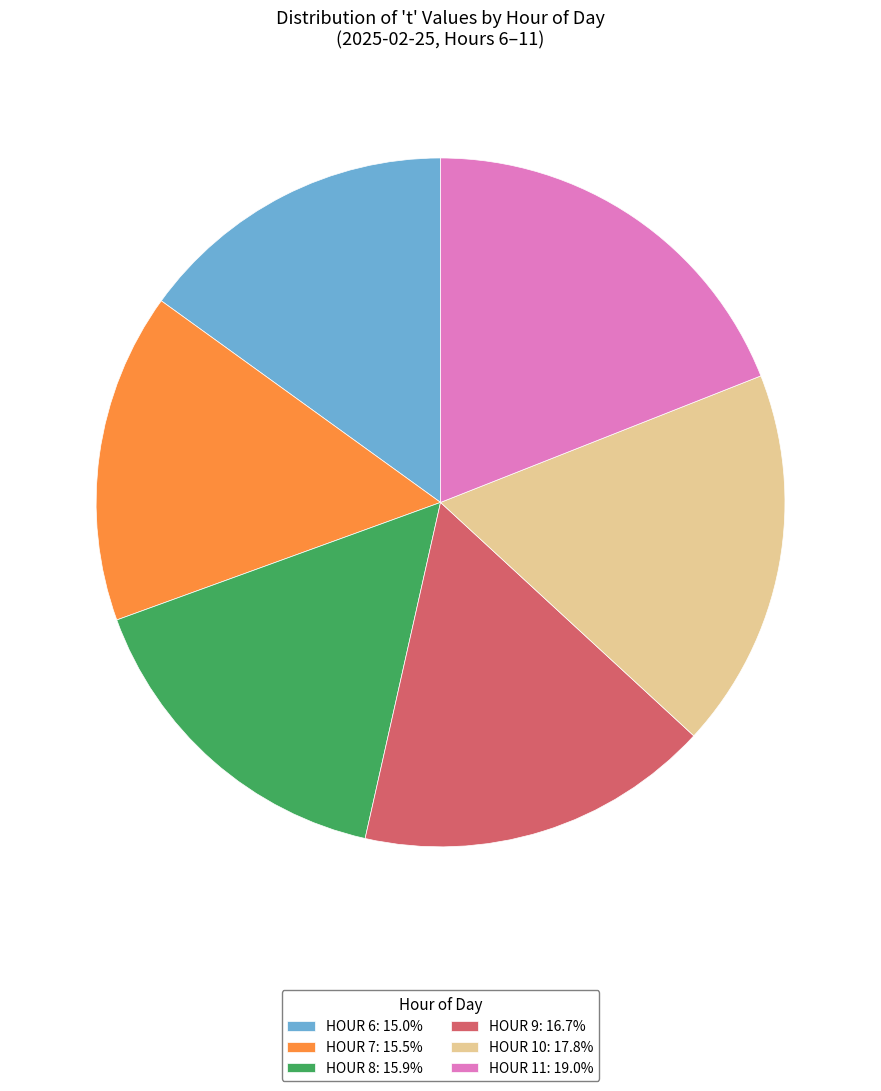

Does HOUR 7: 15.5% represent more than half of the total?

No